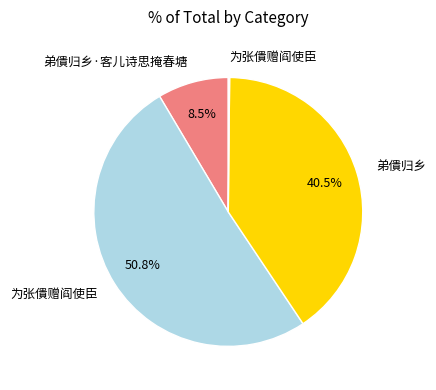

Is there a majority slice in this chart?

Yes